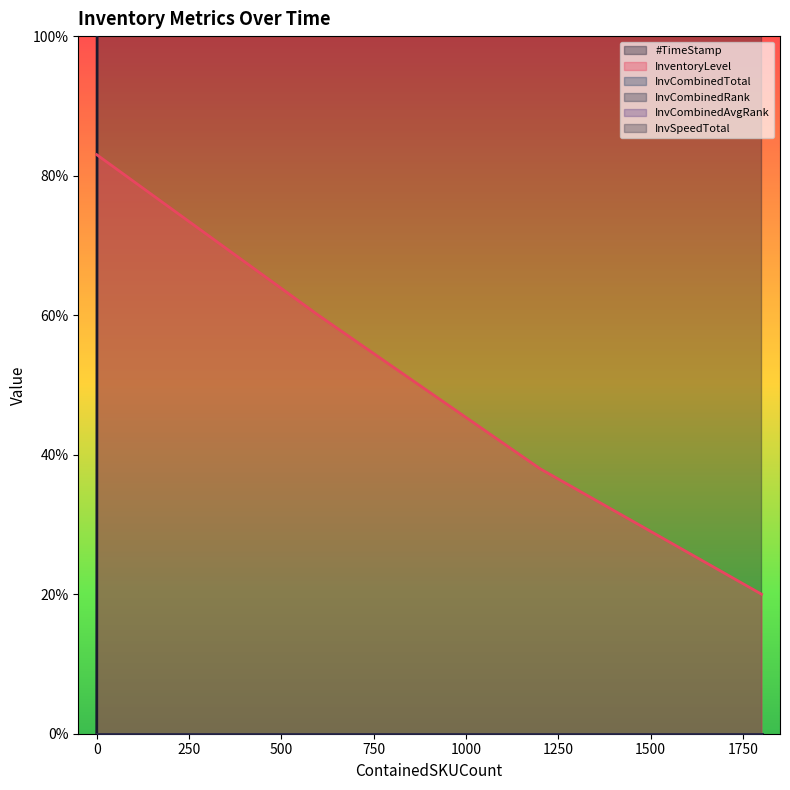

True or false: InvSpeedTotal and #TimeStamp intersect in this chart.

False